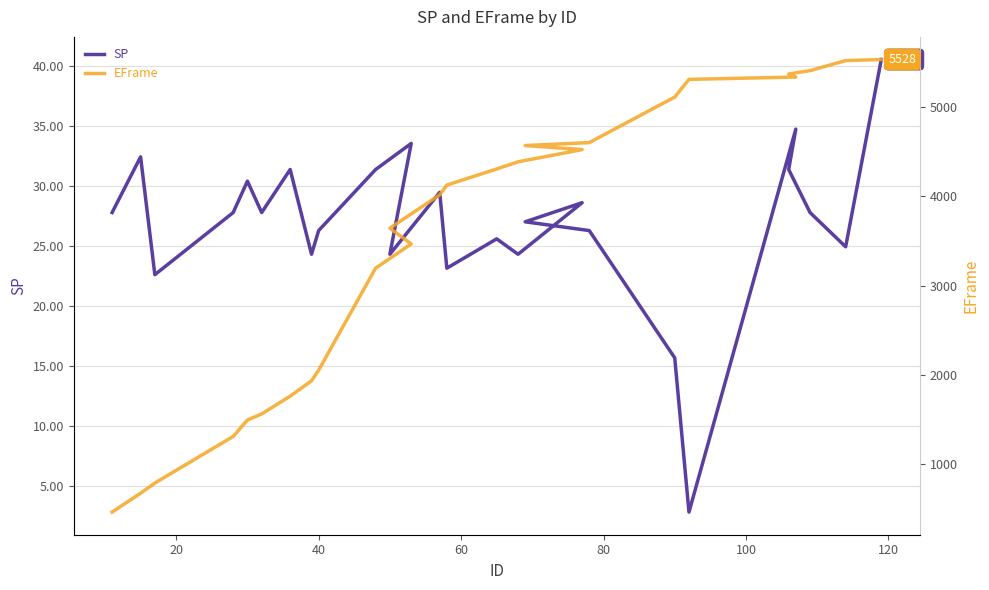

How many lines are shown in the chart?

2